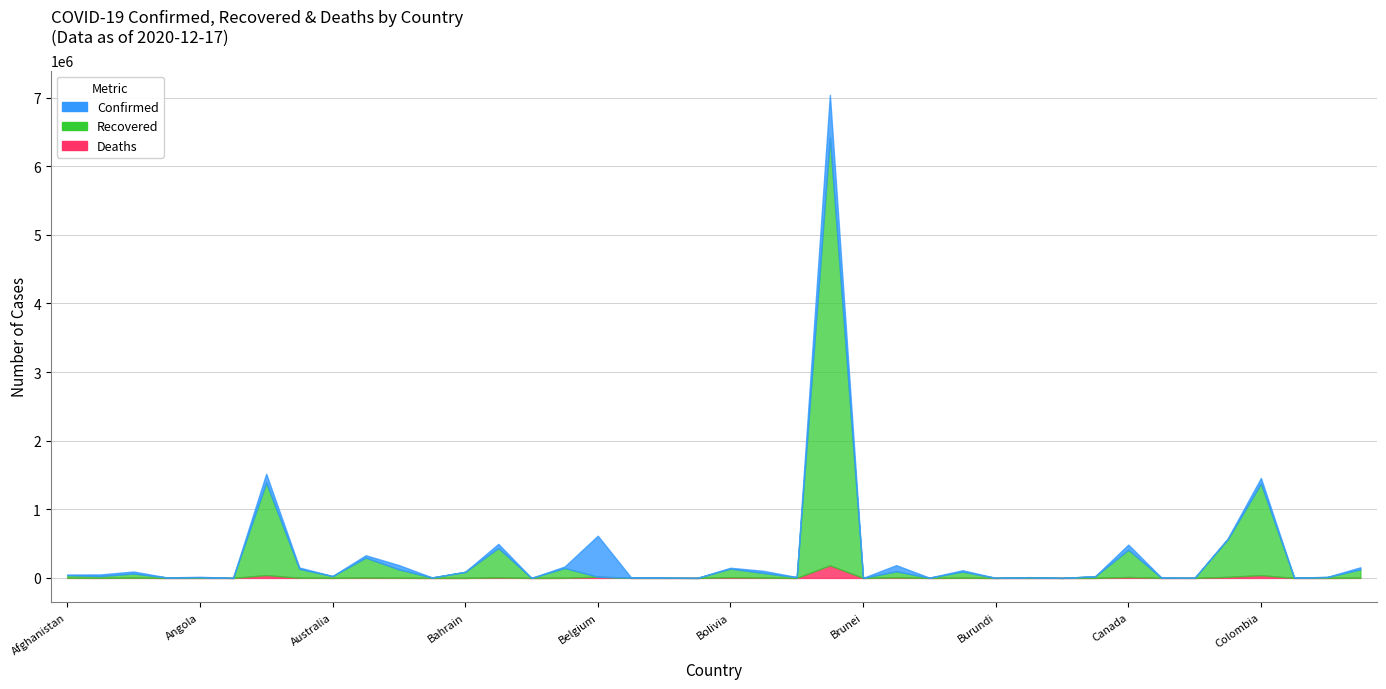

What is the spread (max minus min) of values at Albania?

49597